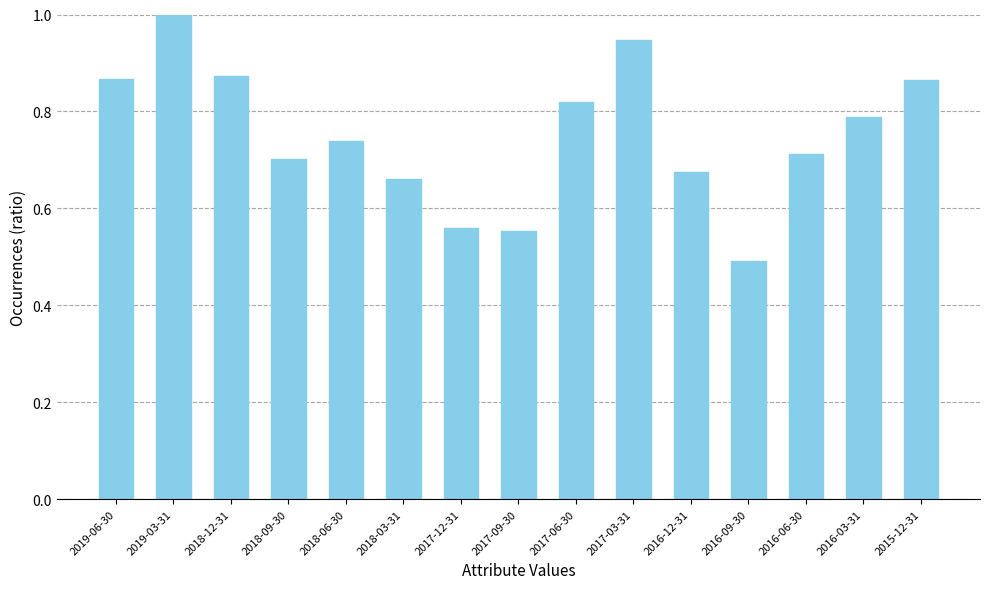

At which category does the chart reach its peak across all series?

2019-03-31